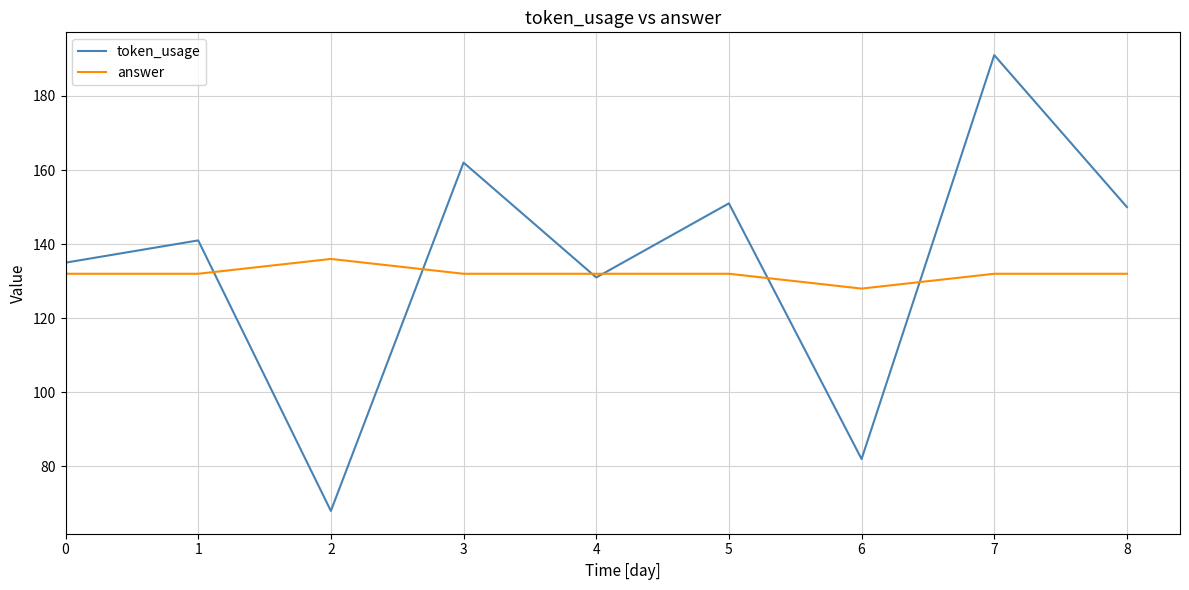

What is the highest value of the answer series?

136